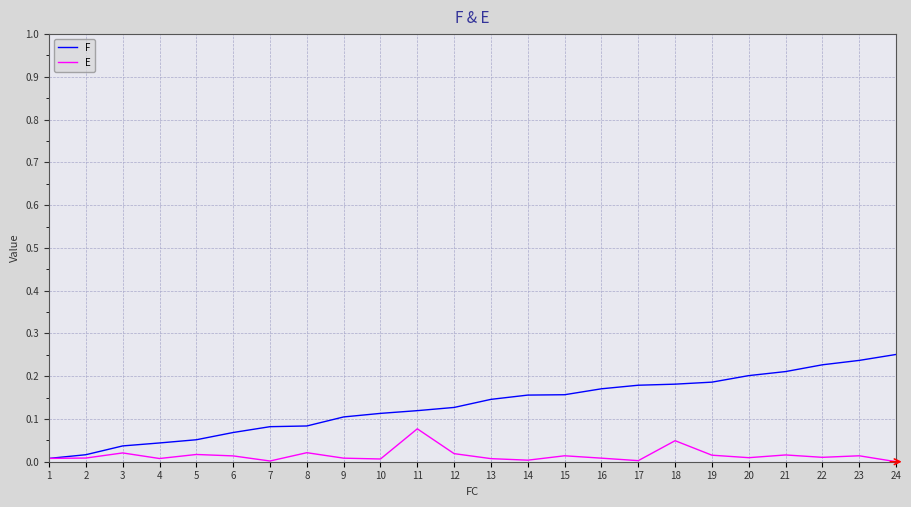

The value of F at 5 is 0.1. True or false?

True